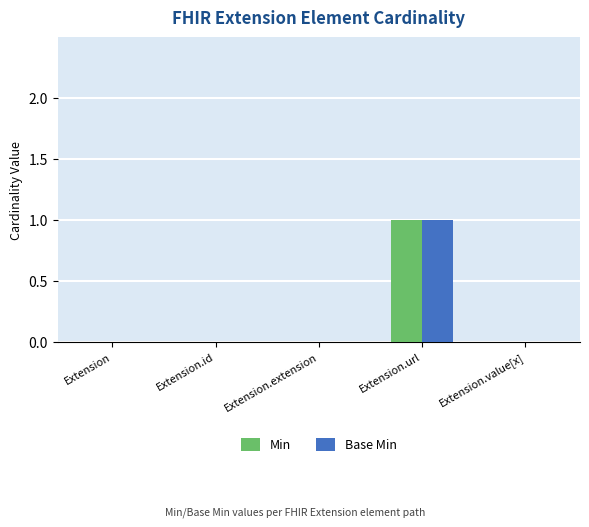

The Base Min series shows 0 at Extension.extension. True or false?

True